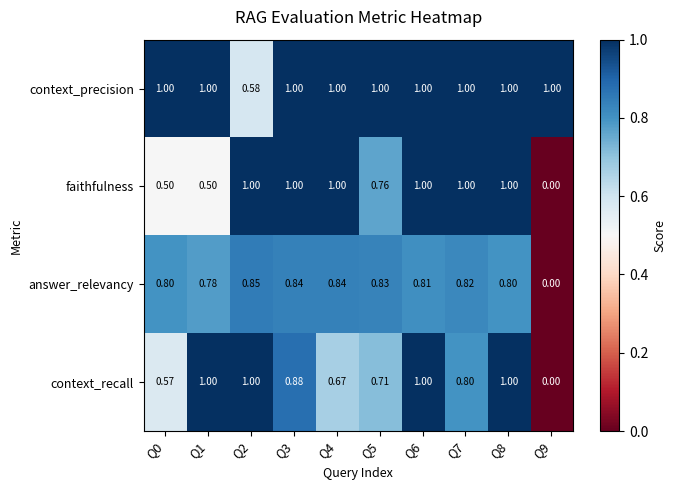

Between Q0 and Q3, which series saw the biggest shift?

faithfulness